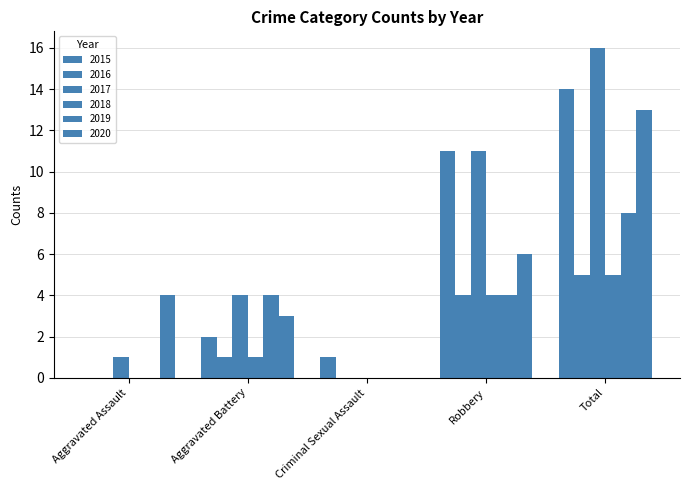

At how many categories does at least one series exceed 4?

2